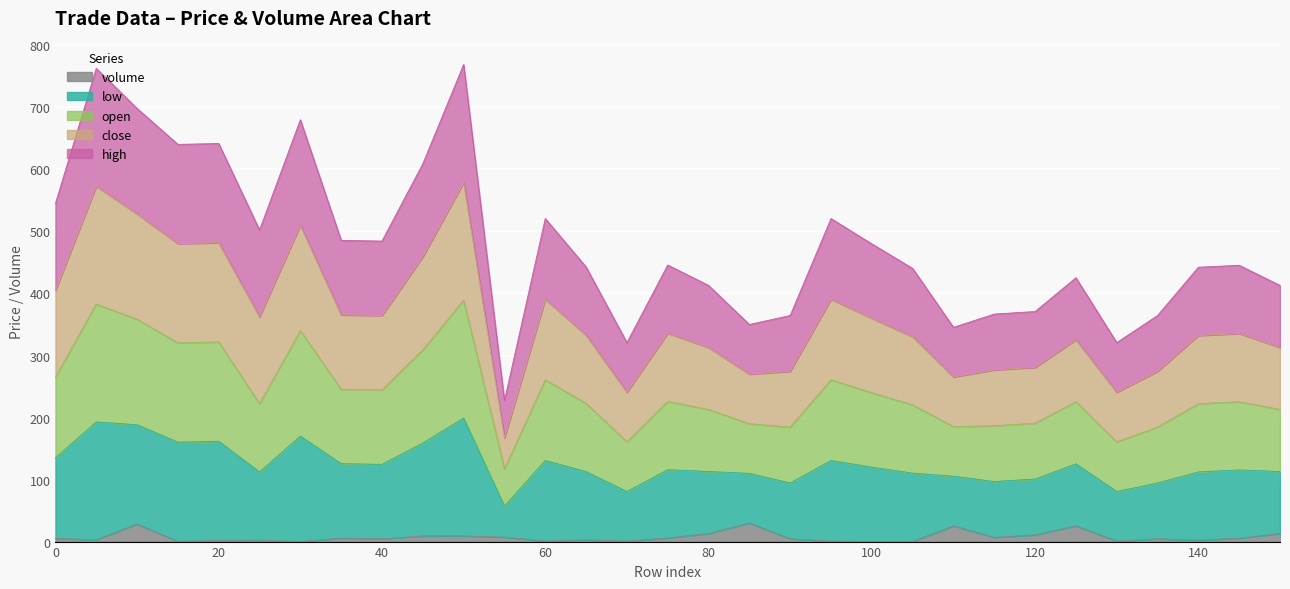

True or false: open has more than 1 points higher than both neighbors.

True